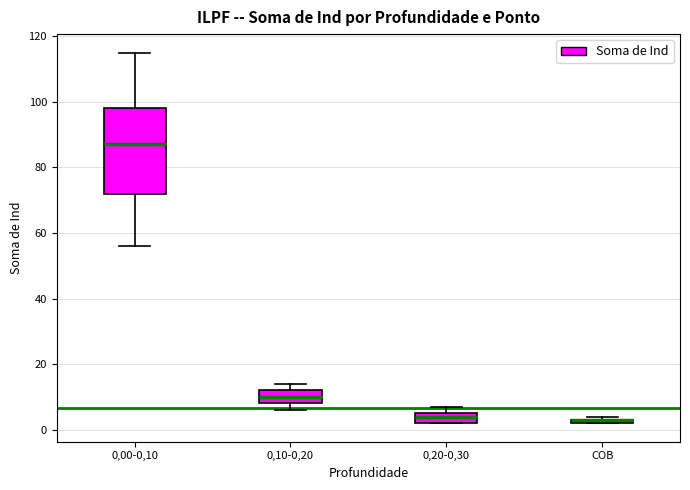

Where is the lower edge of the box for COB on the y-axis? The values are not printed on the chart, so give them approximately, as read against the axis.

2